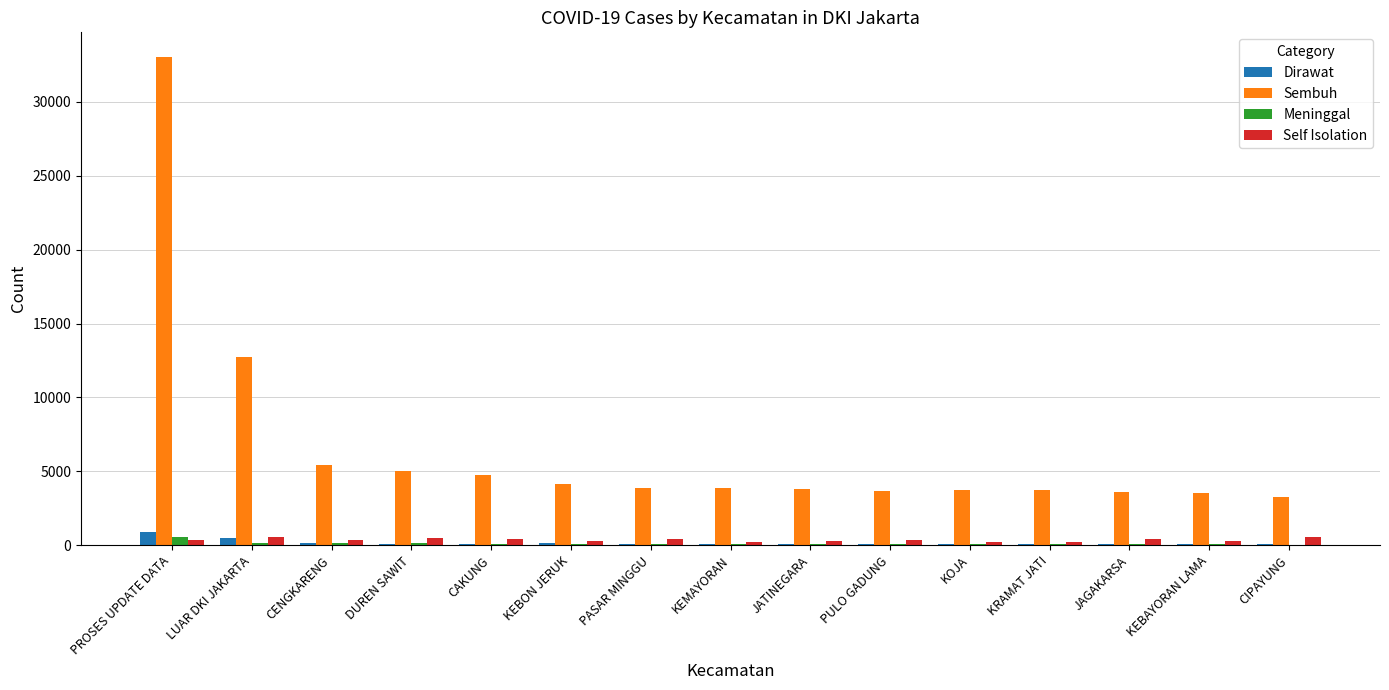

What is the sum of all Self Isolation values?

5177